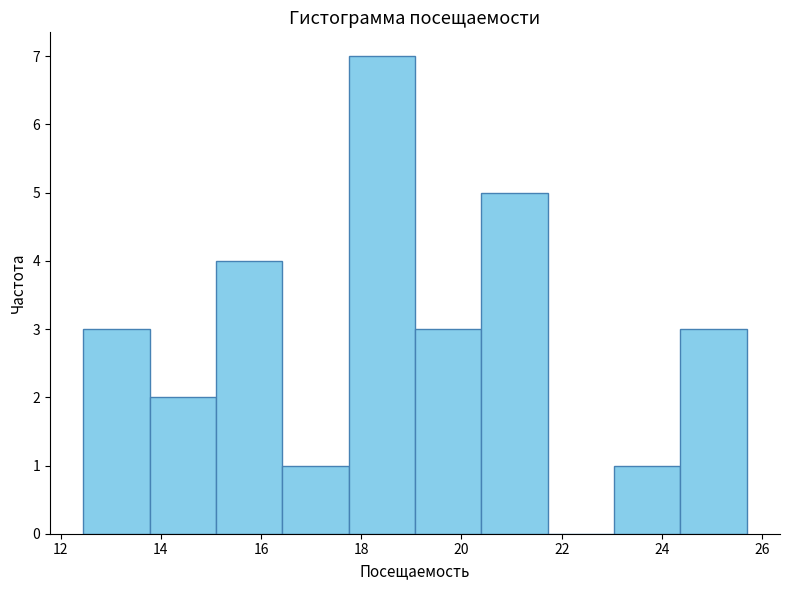

Over which range of the x-axis is the bar tallest?

17.8 to 19.0